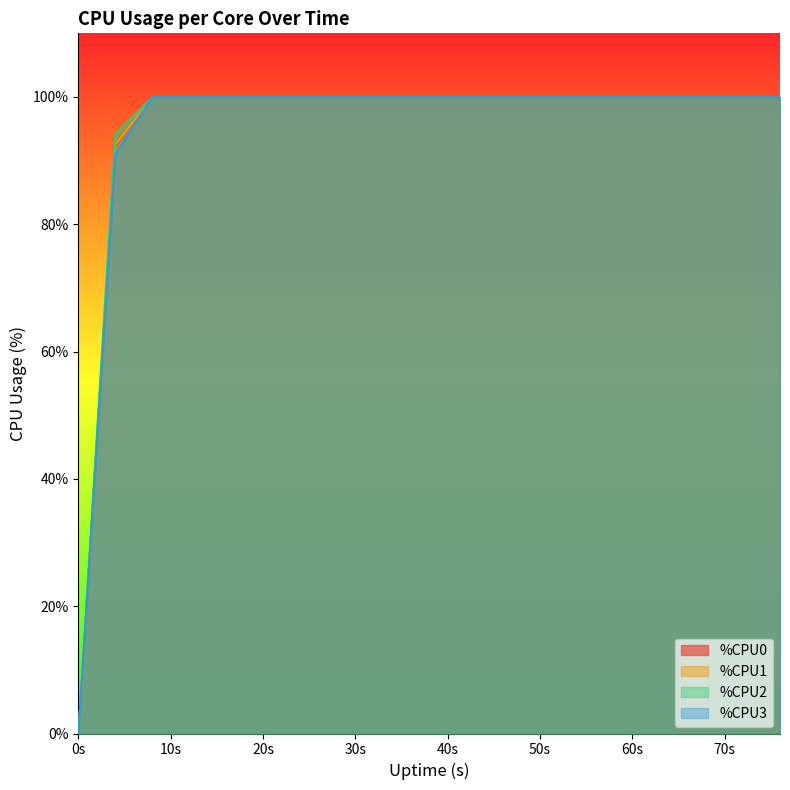

Is it true that %CPU1 equals 100.0 at 60s?

True